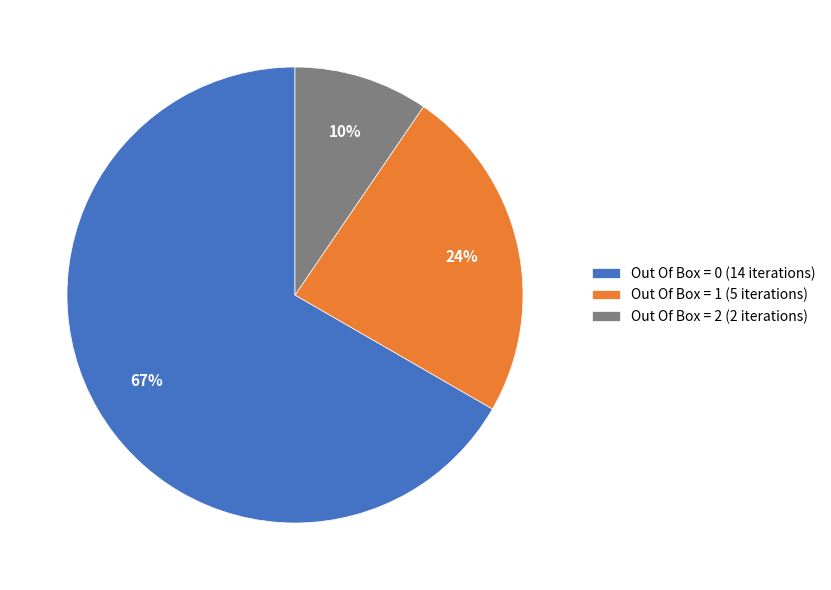

To the nearest percent, what is the difference between the Out Of Box = 2 (2 iterations) and Out Of Box = 1 (5 iterations) slice percentages?

14%